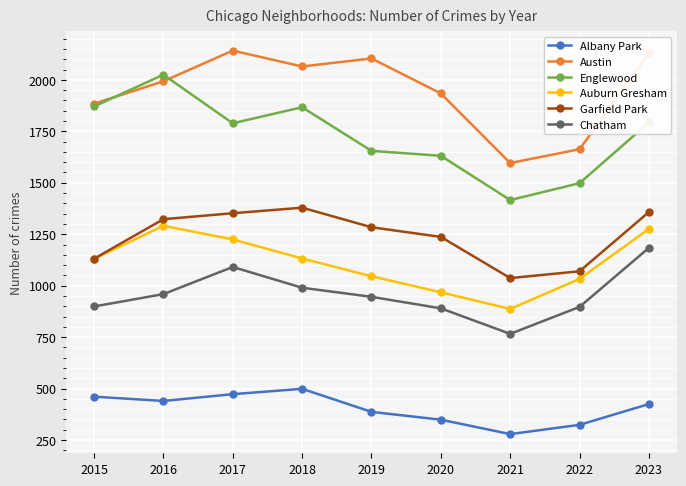

Is it true that Albany Park equals 283 at 2023?

False